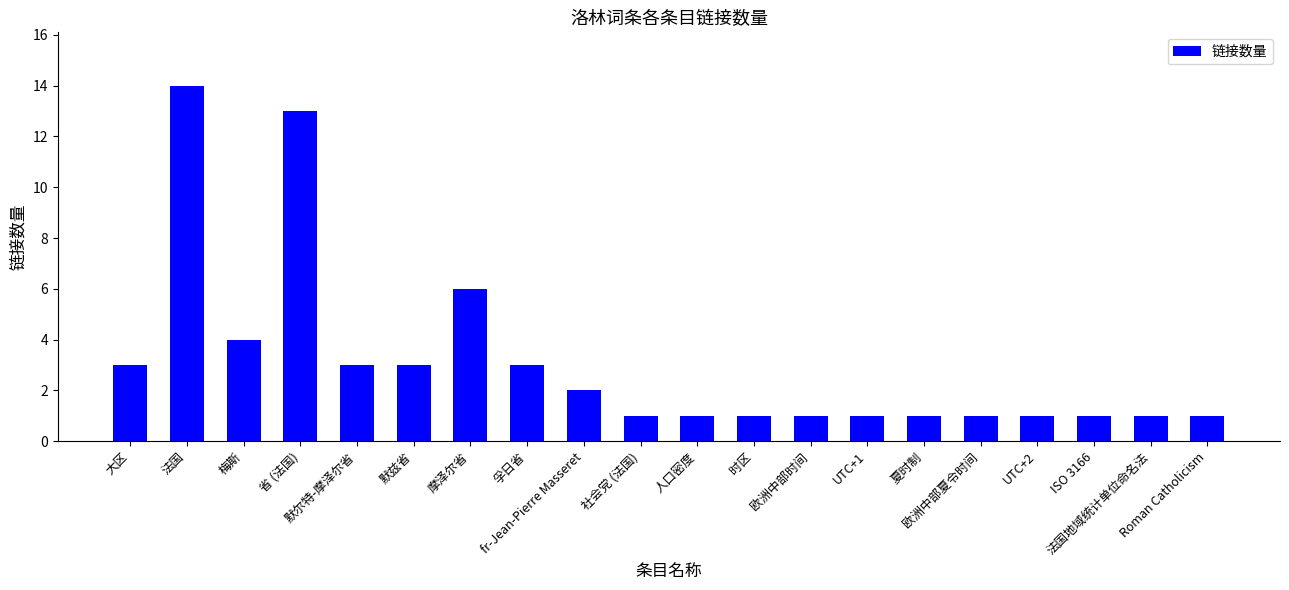

Reading right to left, what are all the values shown in this chart?

Roman Catholicism=1	法国地域统计单位命名法=1	ISO 3166=1	UTC+2=1	欧洲中部夏令时间=1	夏时制=1	UTC+1=1	欧洲中部时间=1	时区=1	人口密度=1	社会党 (法国)=1	fr-Jean-Pierre Masseret=2	孚日省=3	摩泽尔省=6	默兹省=3	默尔特-摩泽尔省=3	省 (法国)=13	梅斯=4	法国=14	大区=3